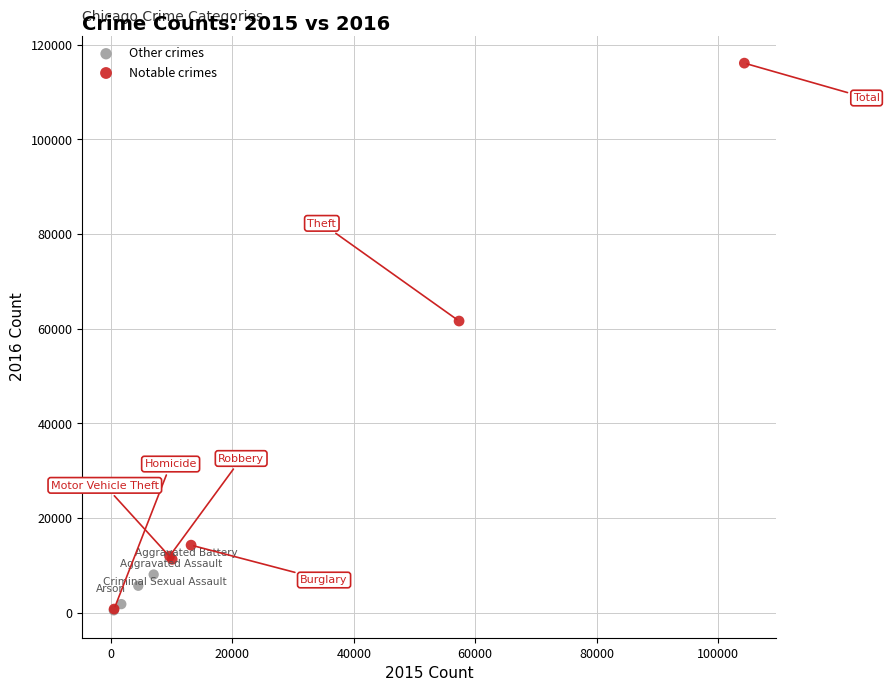

Which series reaches the maximum Y coordinate?

Notable crimes